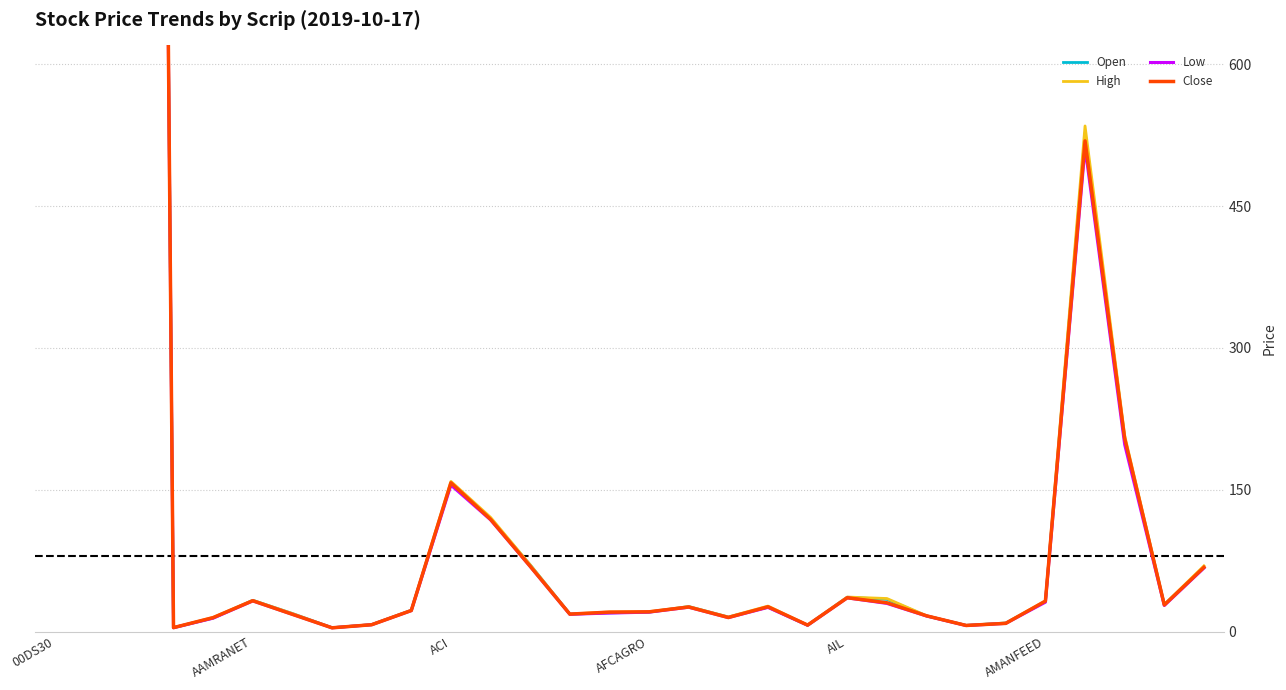

The Low series shows 67.4 at ACI. True or false?

False